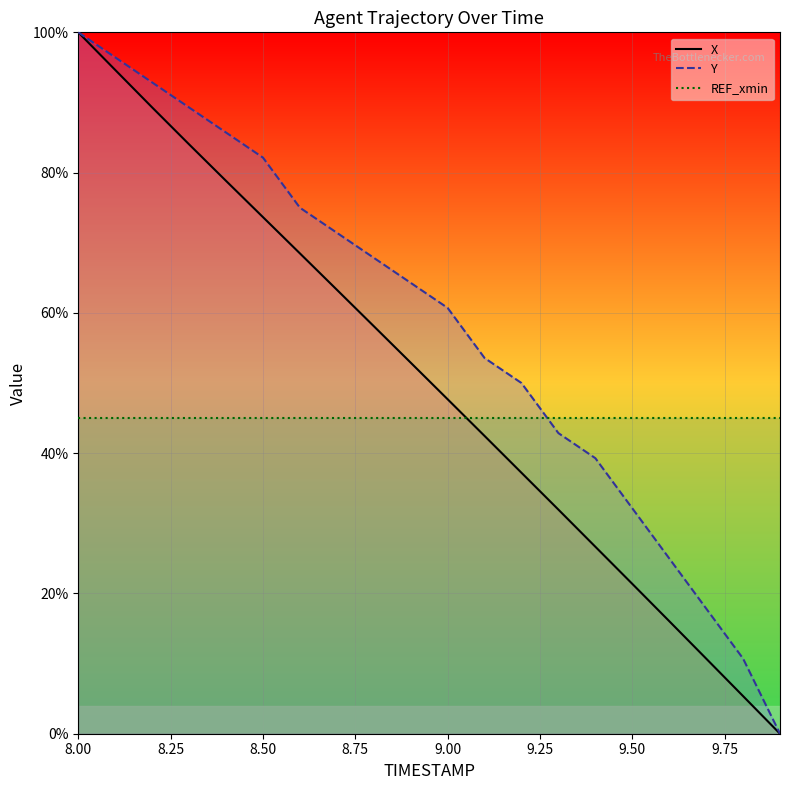

Is it true that X equals 73.7 at 8.50?

True